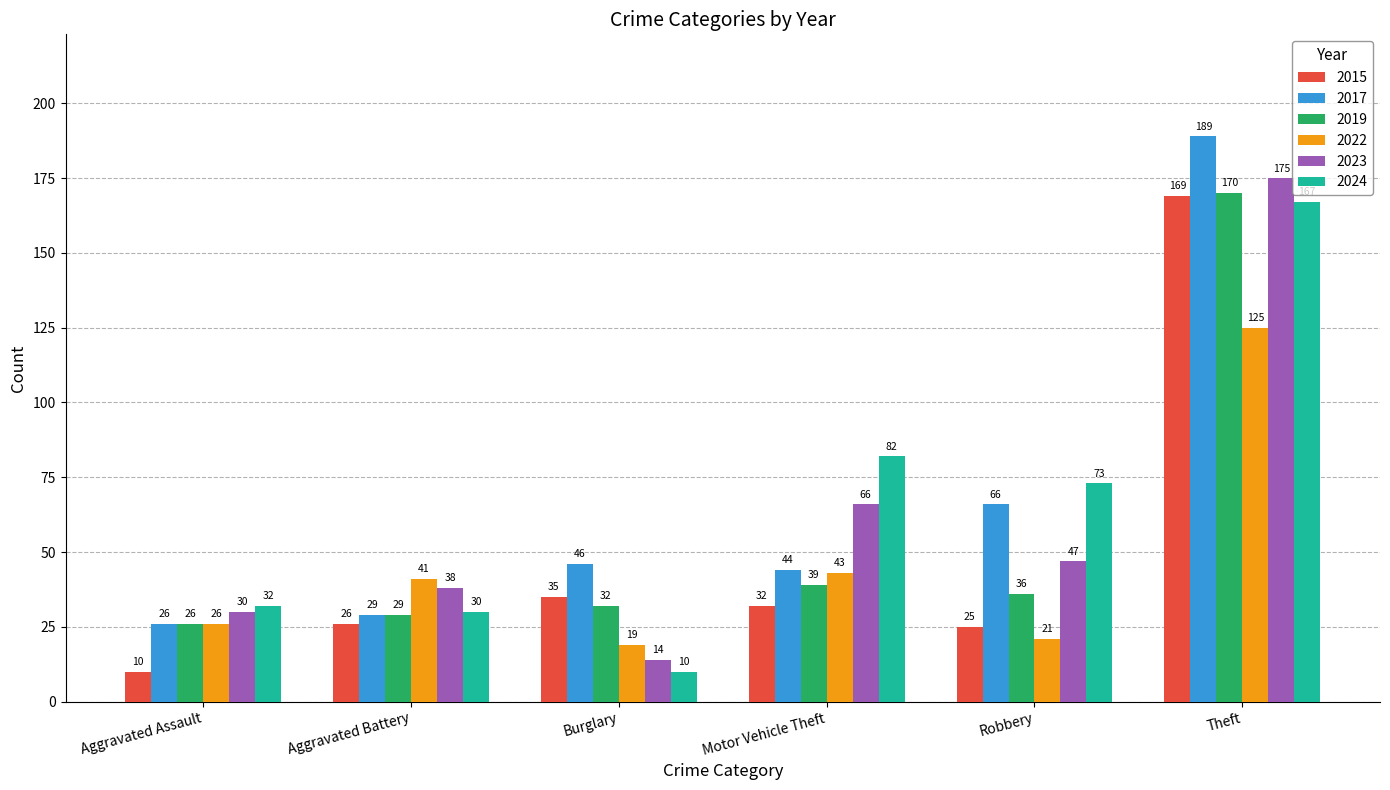

What is the minimum value for 2022?

19